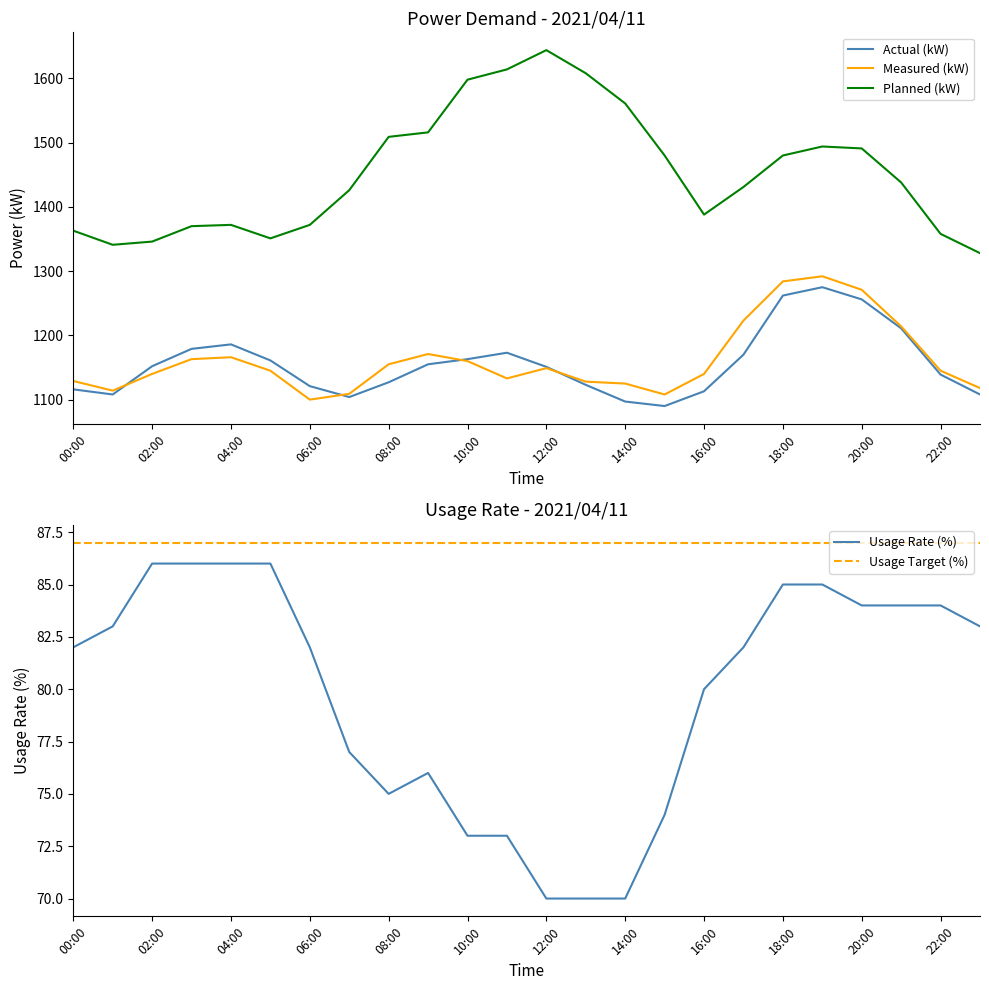

How many interior local valleys does the Measured (kW) series have?

4